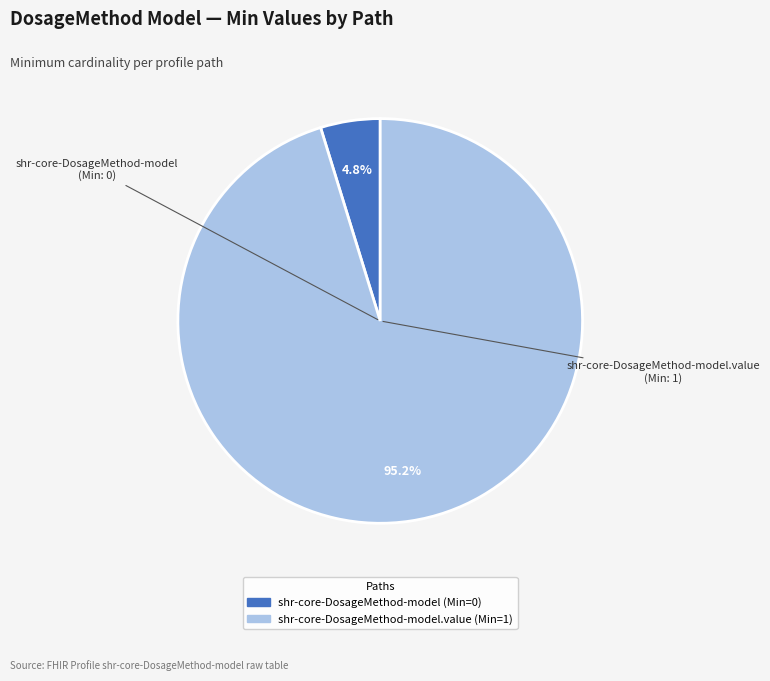

Is there a majority slice in this chart?

Yes